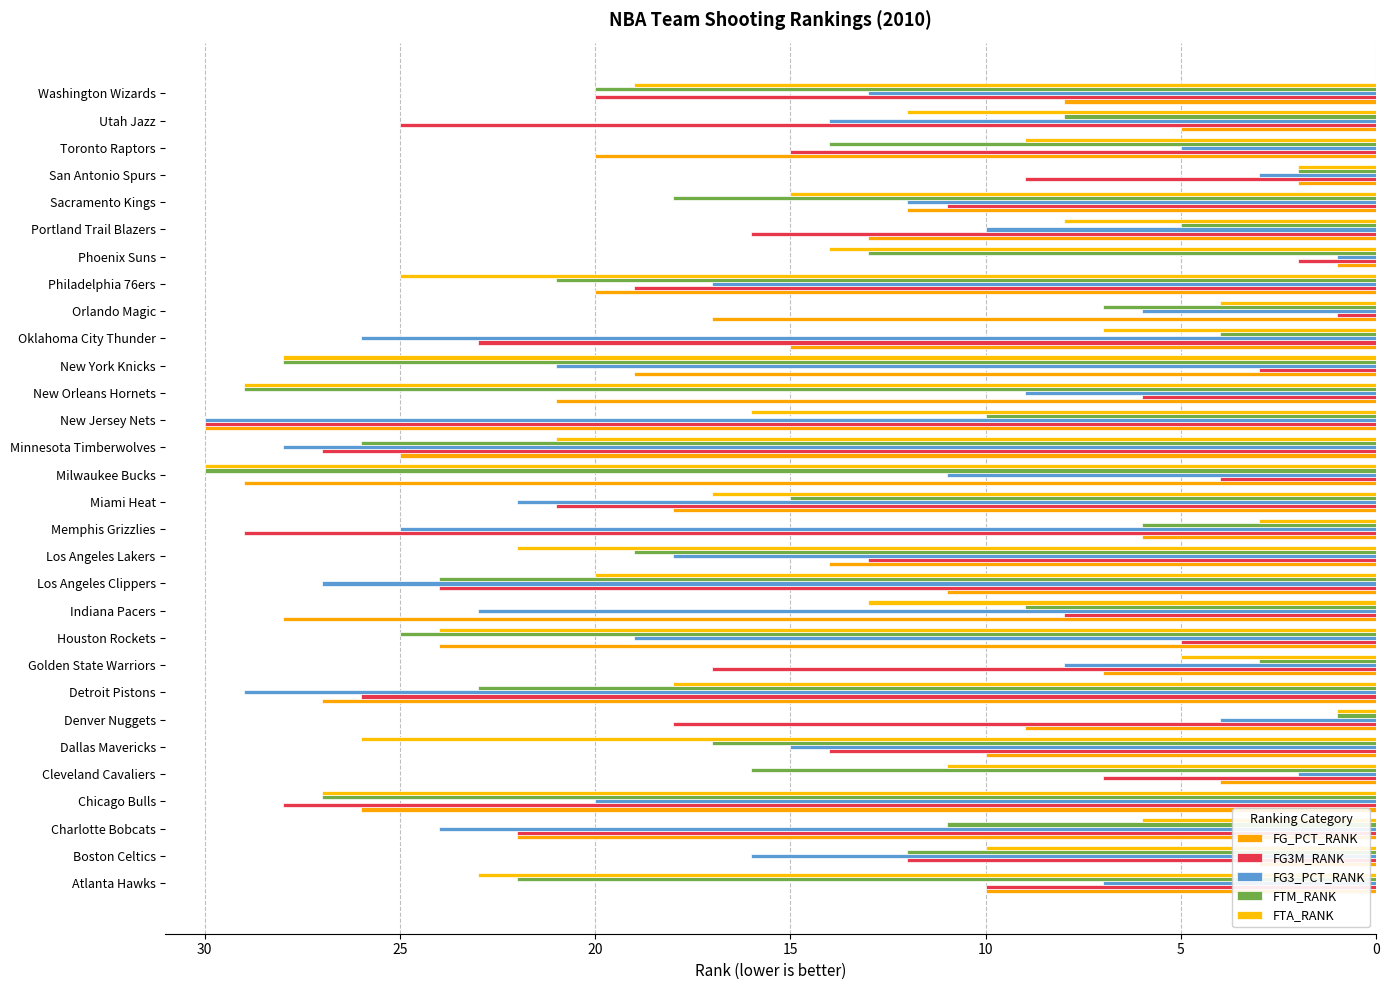

How many series are shown in this chart?

5